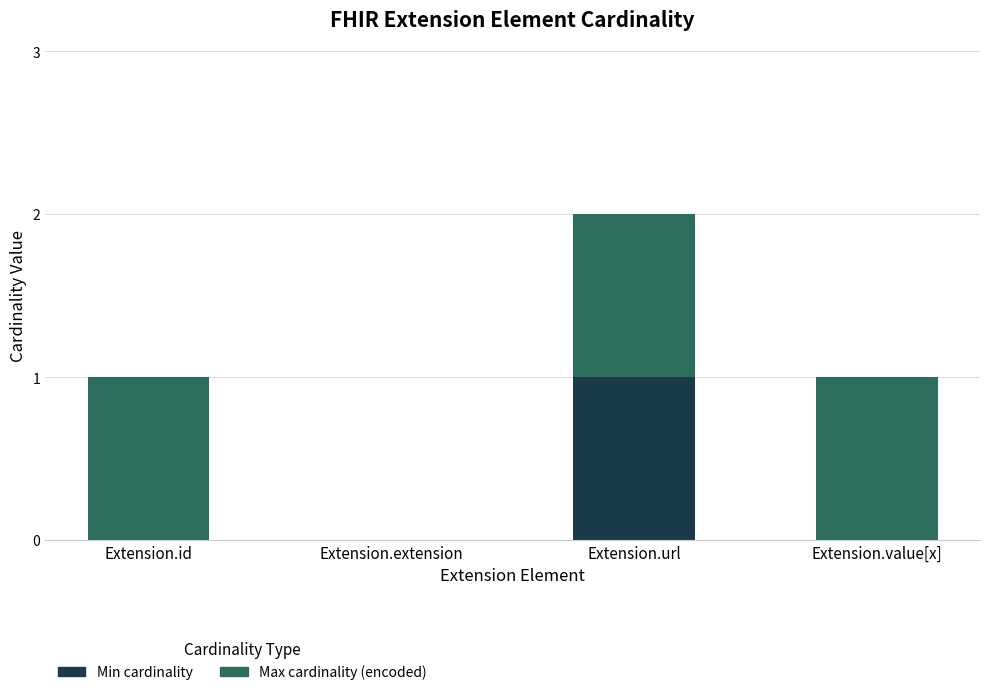

At which category is the sum across all series the highest?

Extension.url